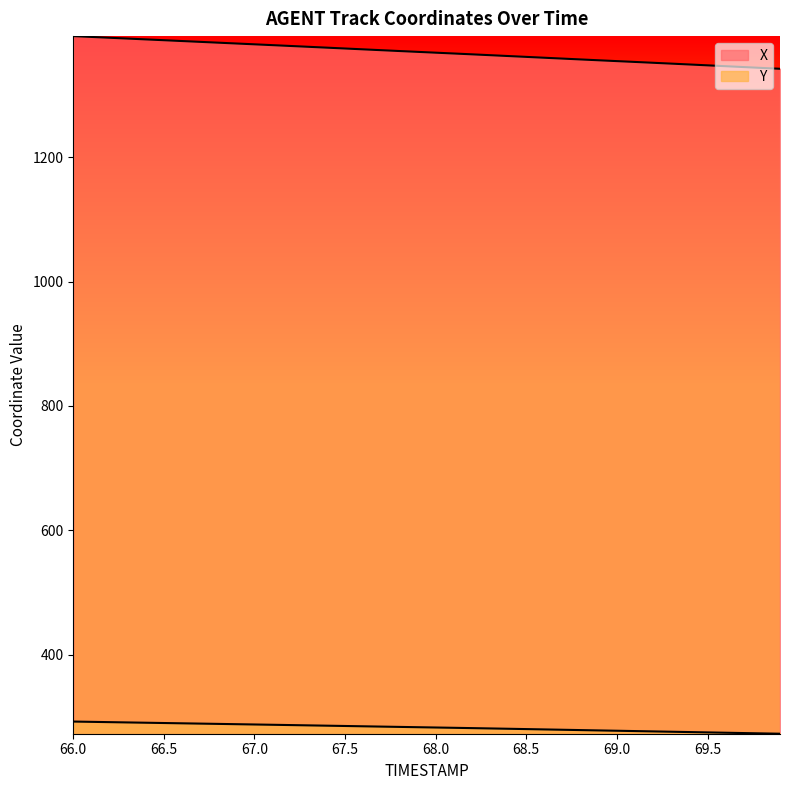

Which series has the largest range (max minus min)?

X